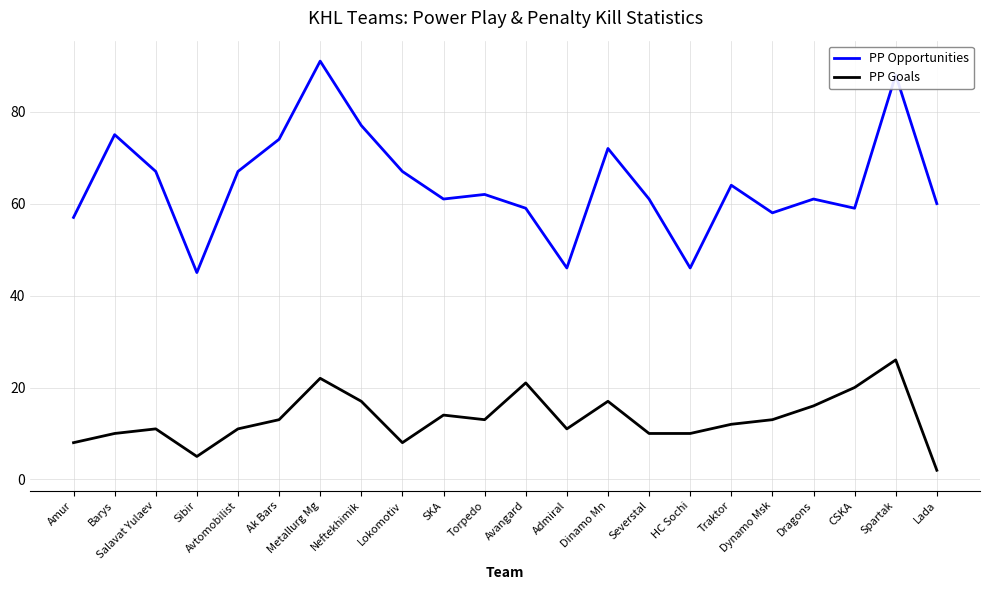

Reading left to right, list all the values displayed in this chart.

PP Opportunities: 57	75	67	45	67	74	91	77	67	61	62	59	46	72	61	46	64	58	61	59	88	60
PP Goals: 8	10	11	5	11	13	22	17	8	14	13	21	11	17	10	10	12	13	16	20	26	2